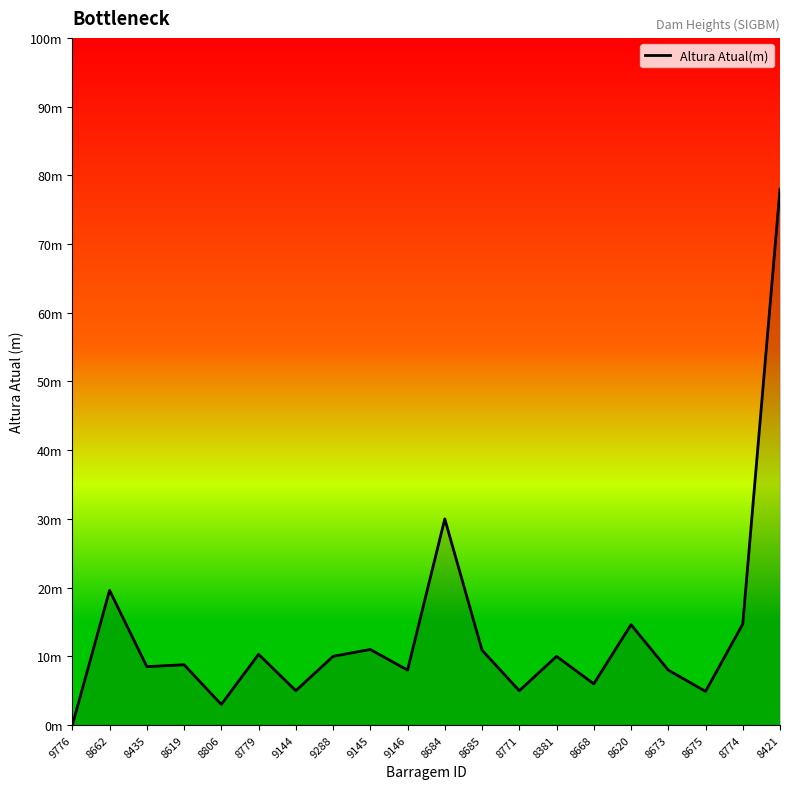

Does the chart have visible grid lines?

No